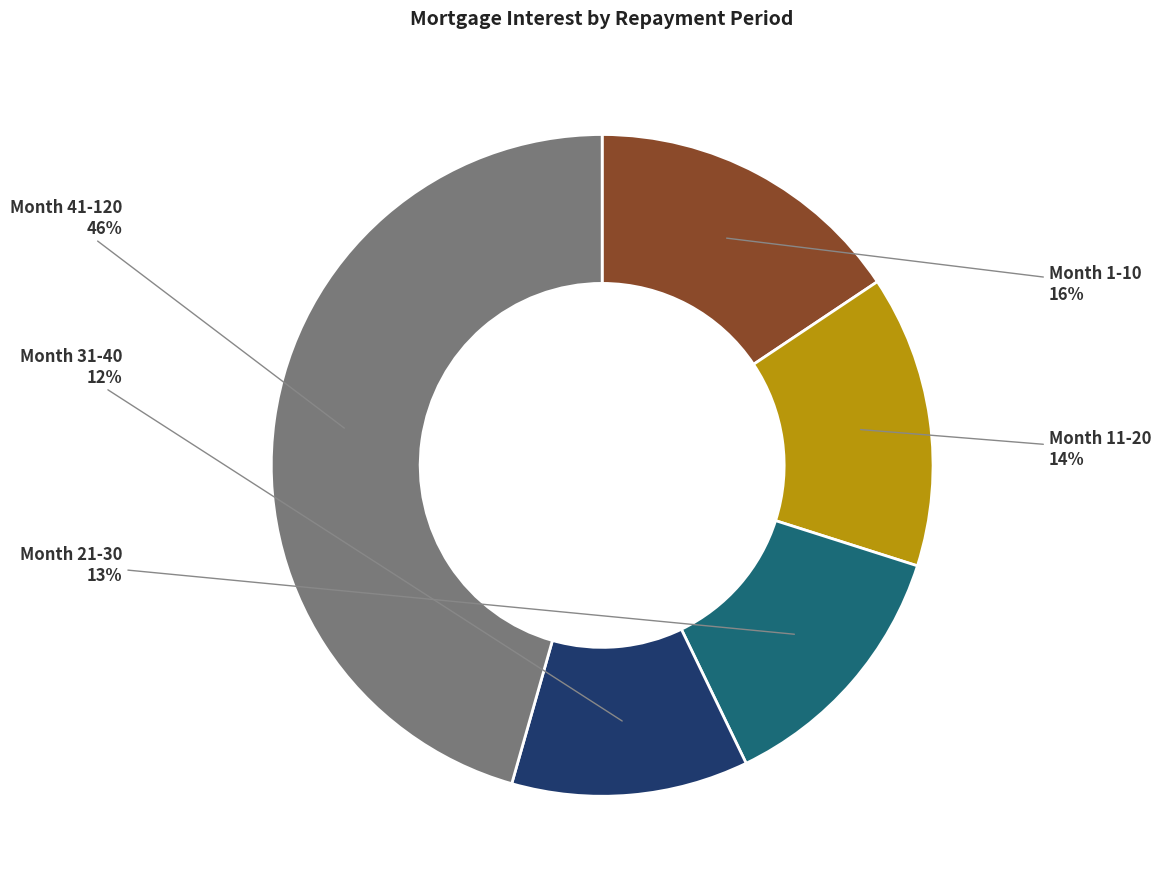

Do Month 21-30 and Month 41-120 together represent more than half of the pie?

Yes